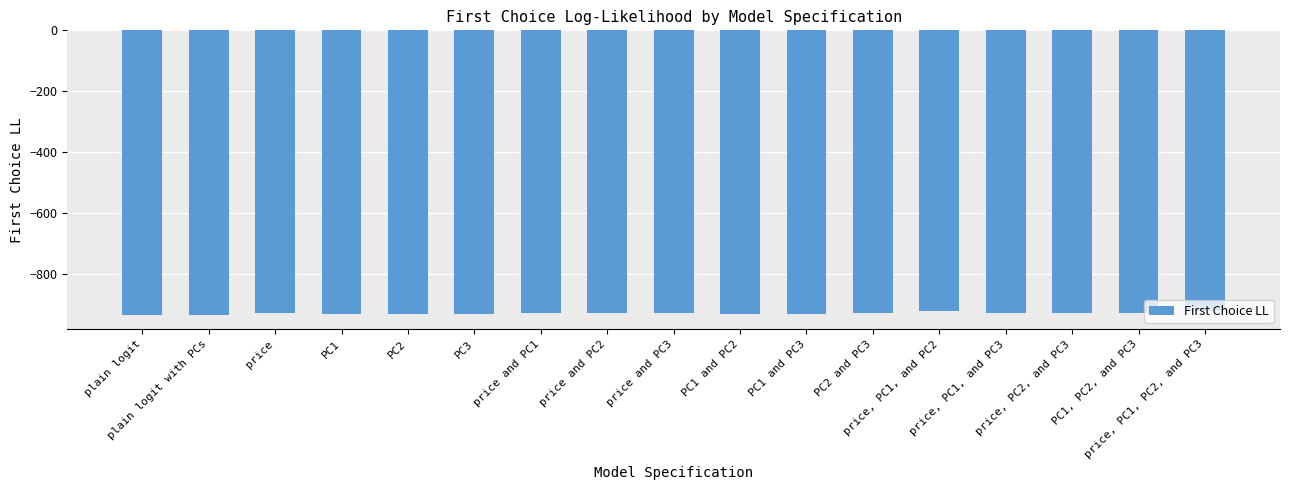

What is the average value?

-928.6